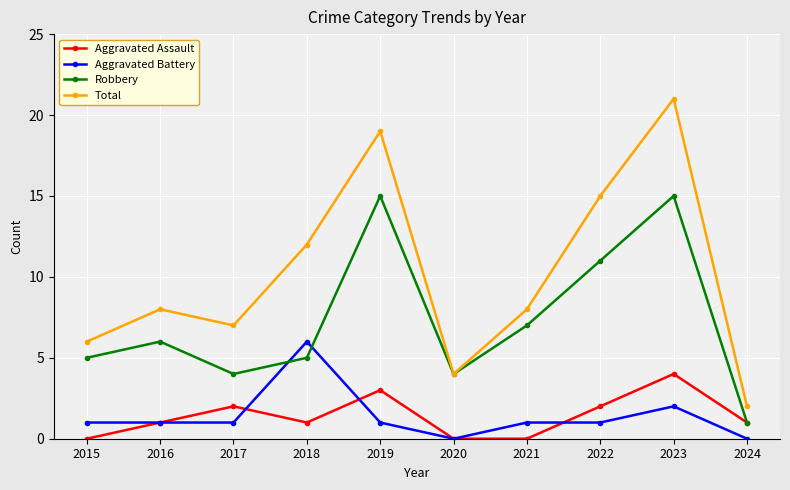

The value of Robbery at 2021 is 5. True or false?

False